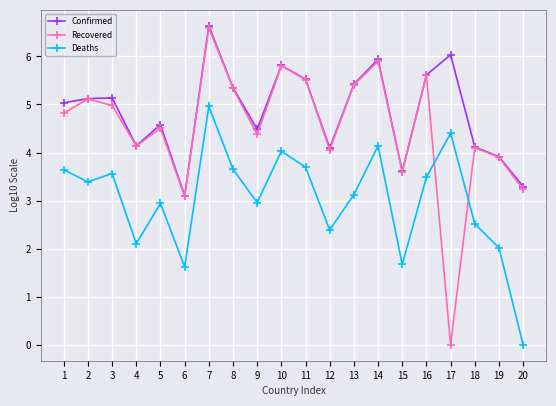

What is the average value of the Confirmed series?

4.8